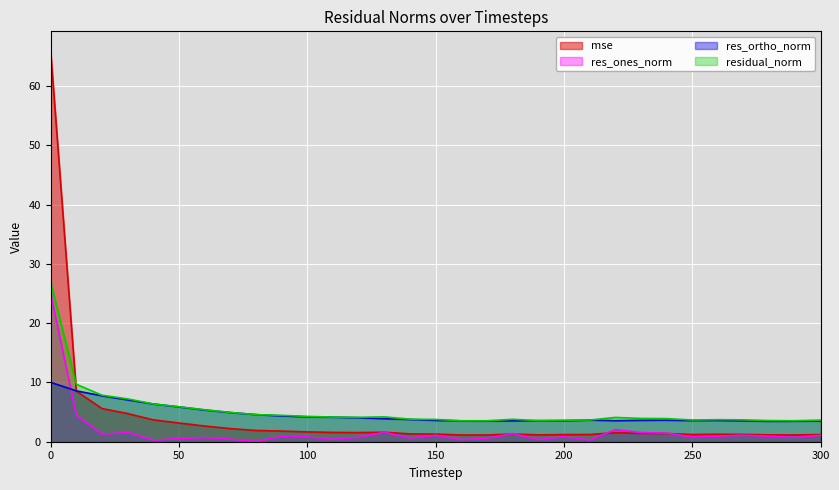

The value of res_ones_norm at 220 is 2.1. True or false?

True